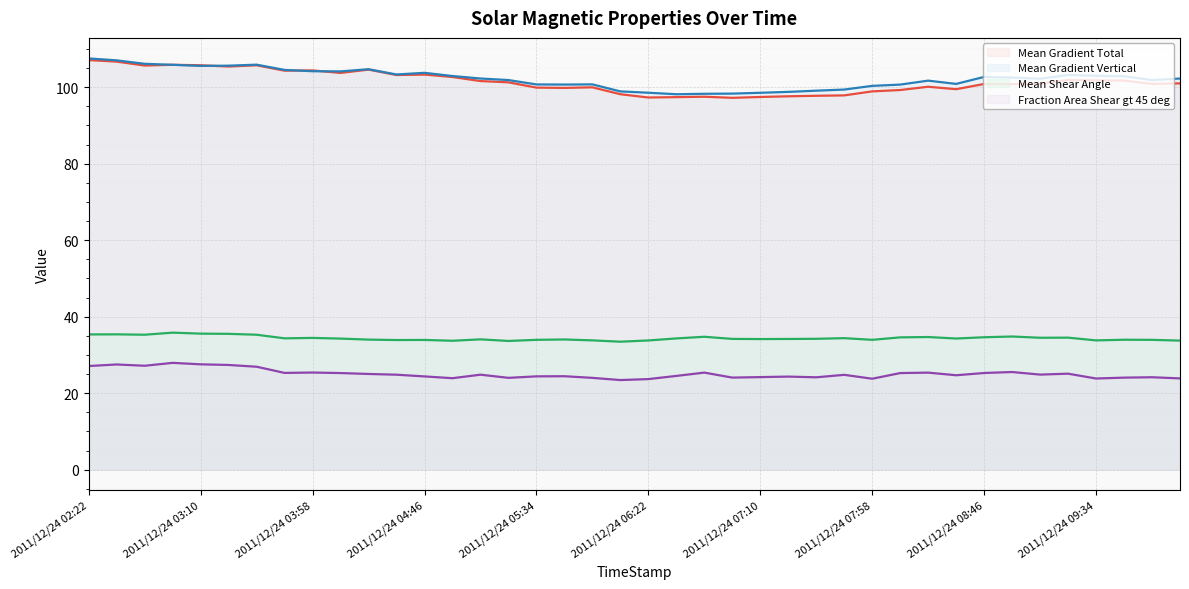

True or false: Mean Shear Angle and Fraction Area Shear gt 45 deg intersect in this chart.

False